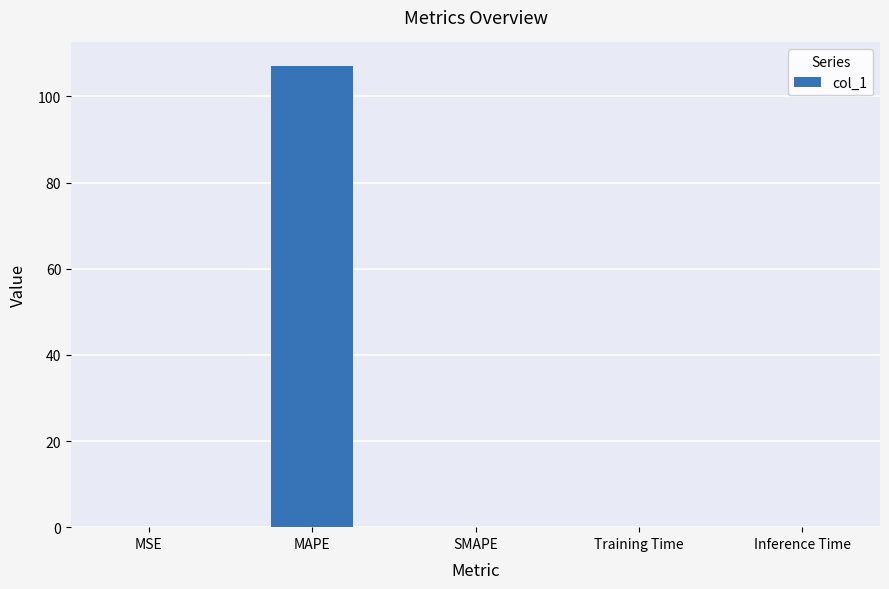

Which has a higher value, MAPE or Inference Time?

MAPE